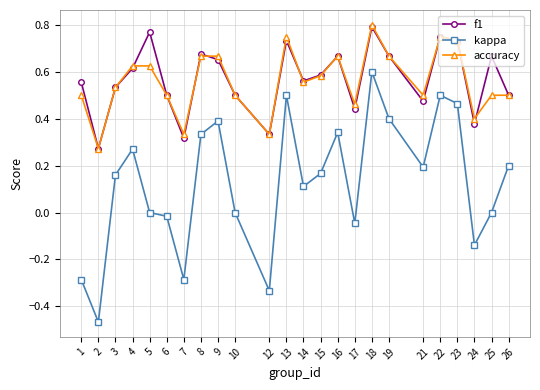

At which category is the sum across all series the highest?

18